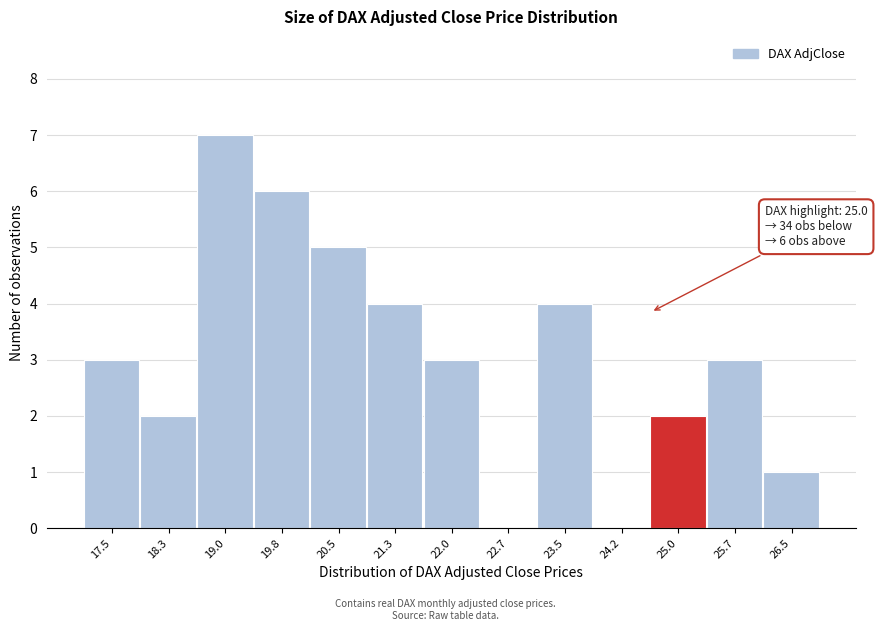

Reading left to right, list all the values displayed in this chart.

17.5=3	18.3=2	19.0=7	19.8=6	20.5=5	21.3=4	22.0=3	22.7=0	23.5=4	24.2=0	25.0=2	25.7=3	26.5=1